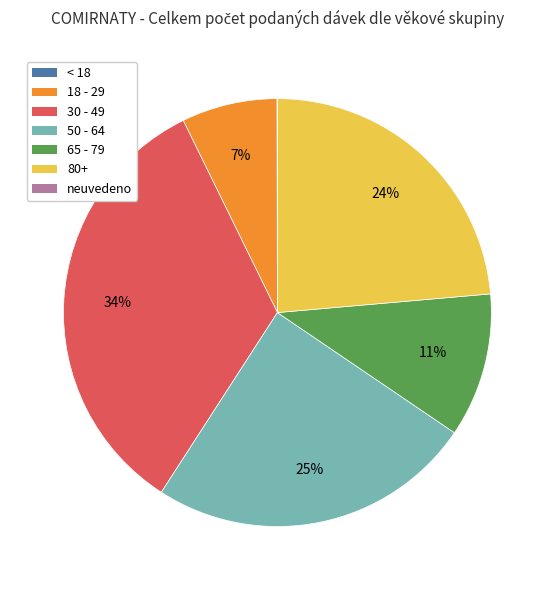

Which has a higher value, 80+ or 65 - 79?

80+